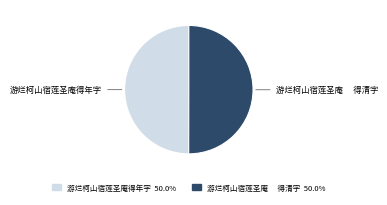

Approximately how many times larger is the value at 游烂柯山宿莲圣庵 得清字 compared to 游烂柯山宿莲圣庵得年字?

1.0